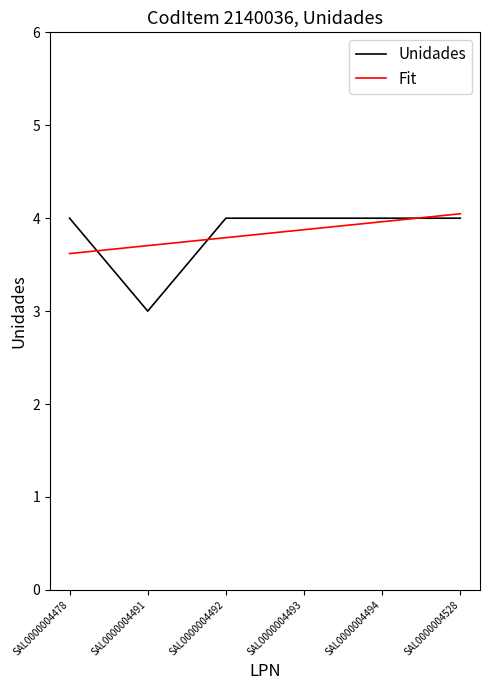

How many lines are shown in the chart?

2